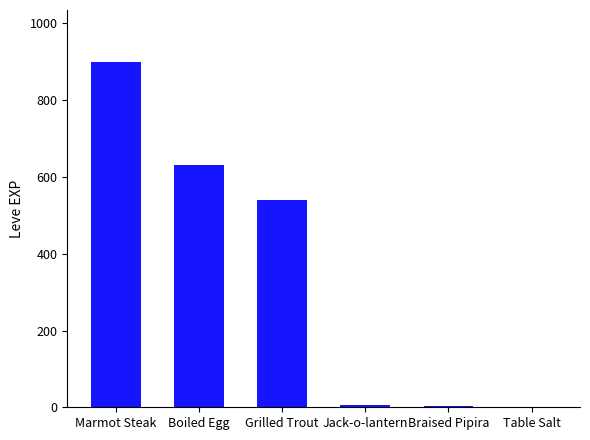

The chart shows a value of 630 at Boiled Egg. True or false?

True